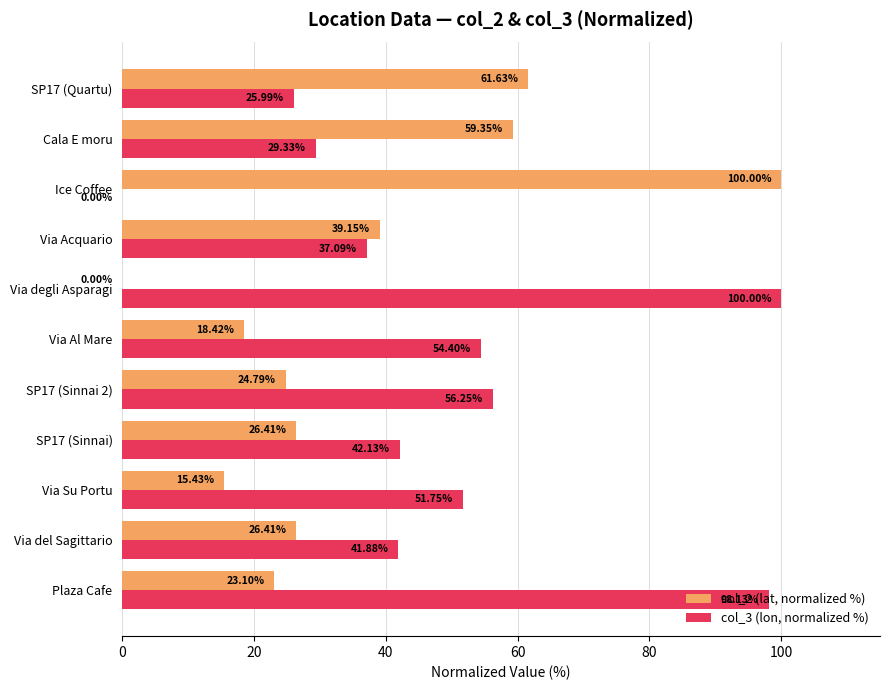

Is the value of col_2 (lat, normalized %) at Via Acquario greater than the value of col_3 (lon, normalized %) at Via Su Portu?

No